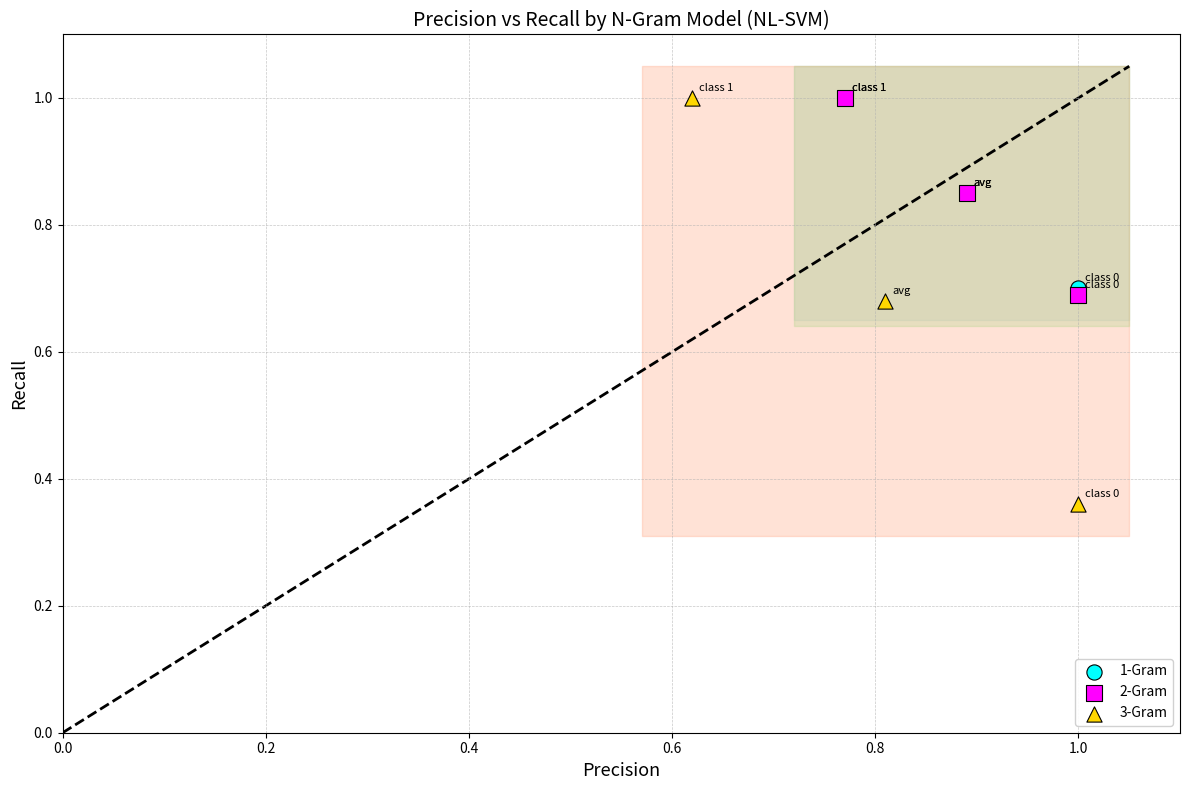

Which series has the largest Y range (max minus min)?

3-Gram